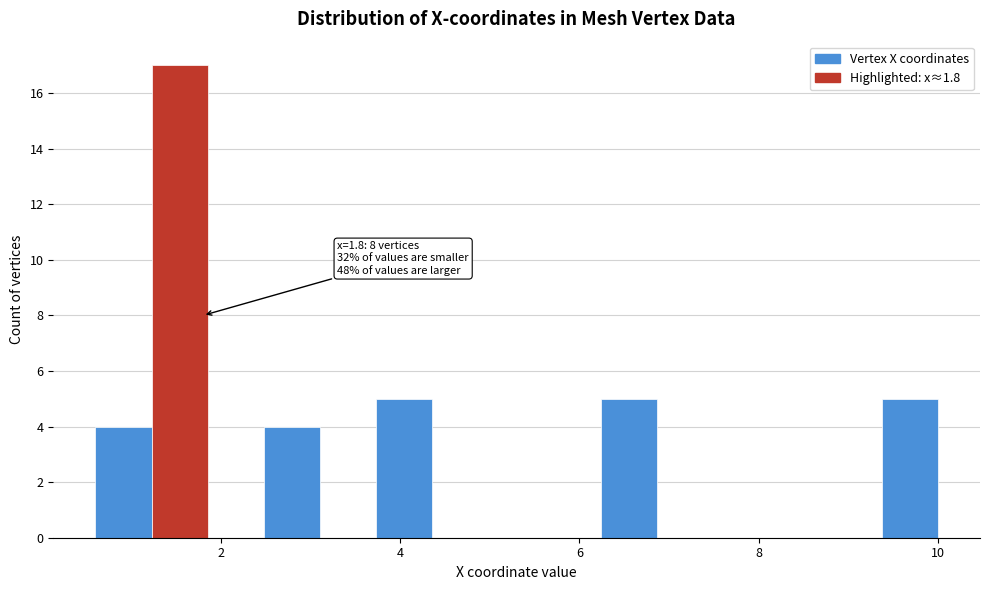

Around what value on the x-axis is the tallest bar? Give the approximate position of its centre, as read against the axis.

1.6